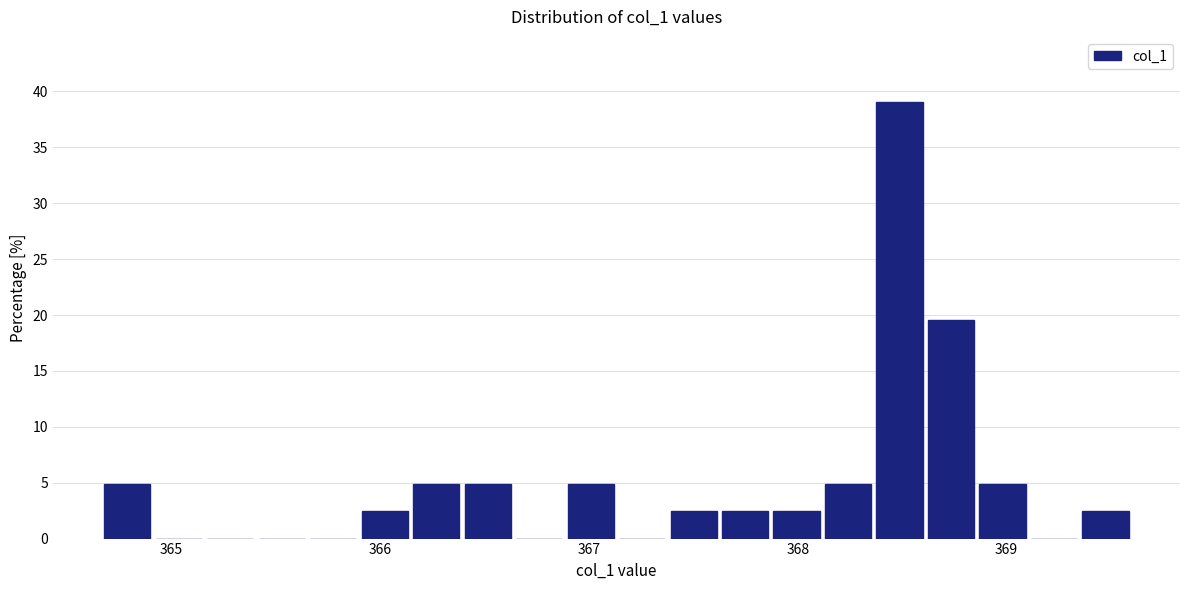

Around what value on the x-axis is the tallest bar? Give the approximate position of its centre, as read against the axis.

368.5